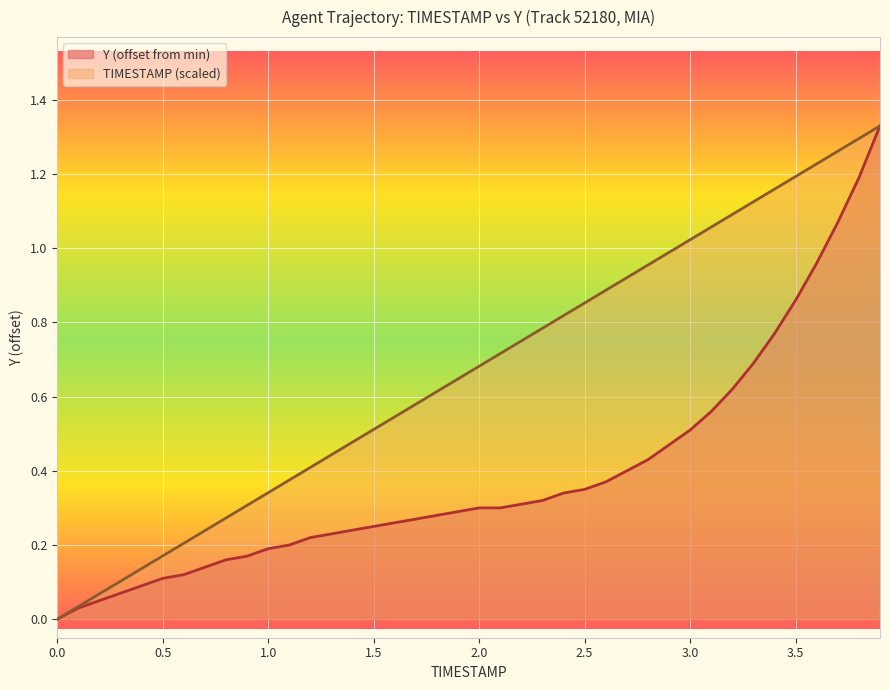

What is the highest value of the TIMESTAMP series?

1.3